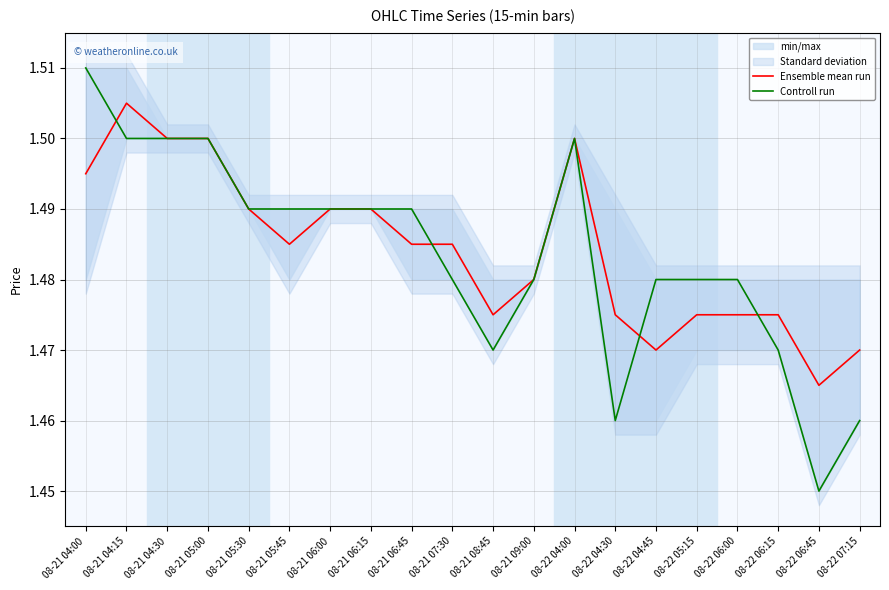

True or false: Controll run has more than 1 interior local peaks.

False